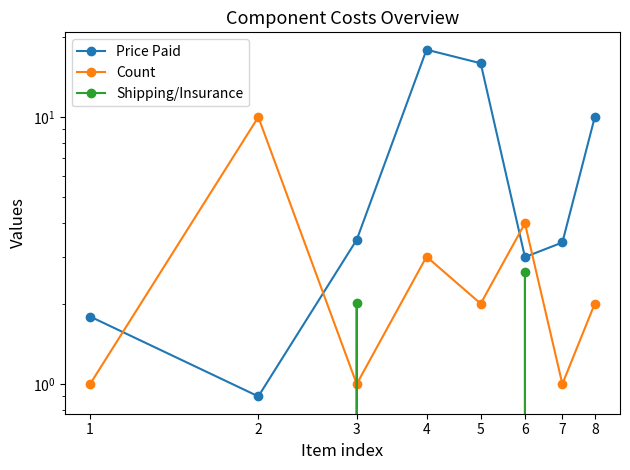

Reading right to left, transcribe all the data shown in this chart.

Price Paid: 10.0	3.4	3.0	15.9	17.9	3.5	0.9	1.8
Count: 2.0	1.0	4.0	2.0	3.0	1.0	10.0	1.0
Shipping/Insurance: 0.0	0.0	2.6	0.0	0.0	2.0	0.0	0.0